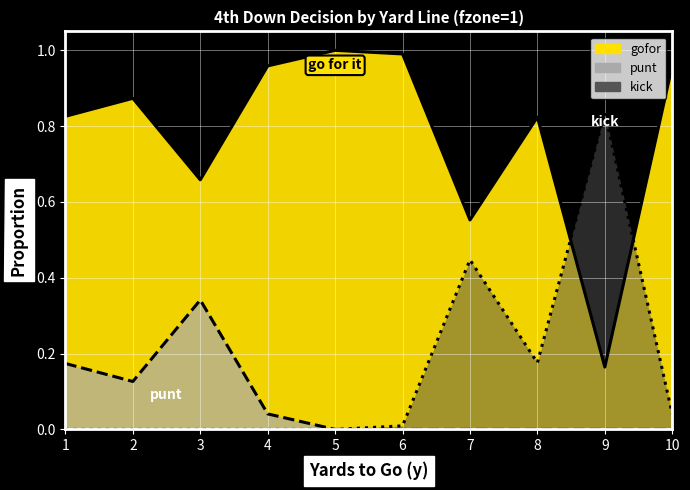

What is the difference between the maximum and minimum values in the kick series?

0.8